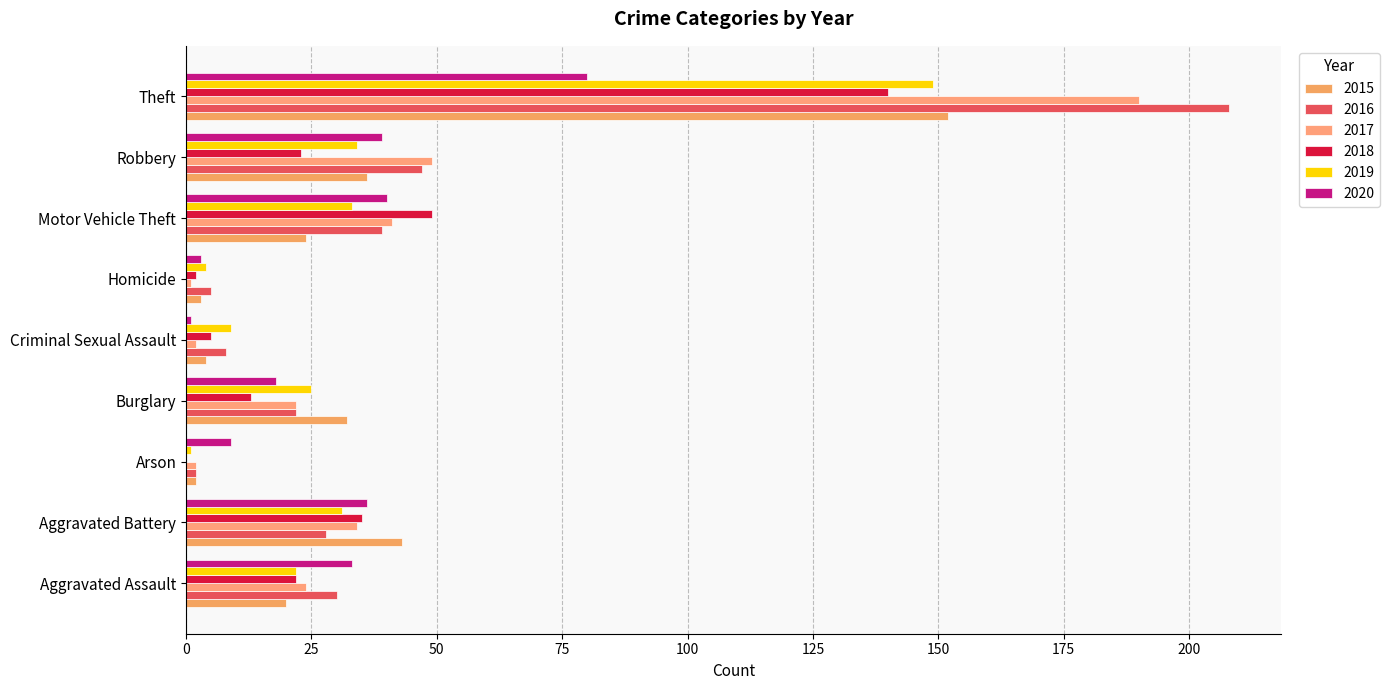

What is the value of the 2018 bar at the 4th from the left?

13